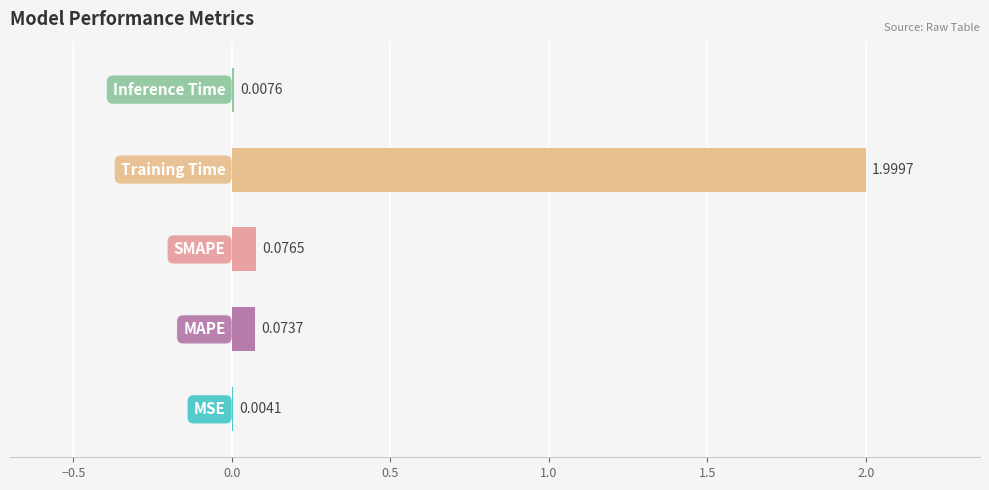

What is the sum of all values?

2.2